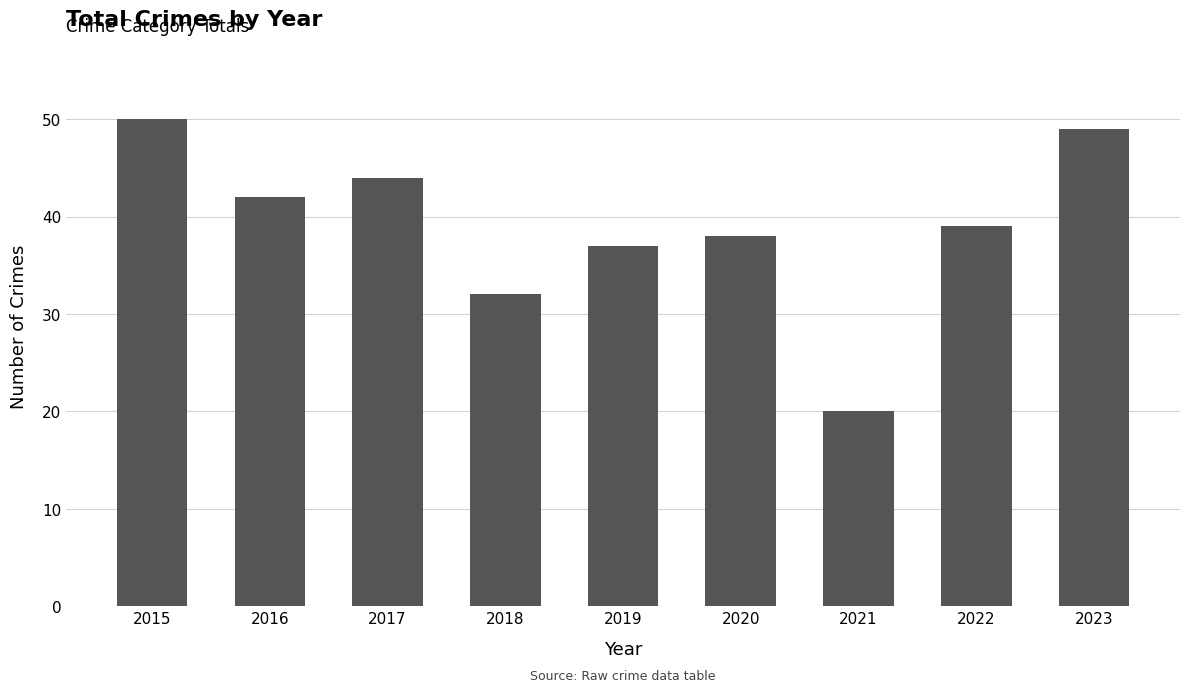

What is the maximum value shown in the chart?

50